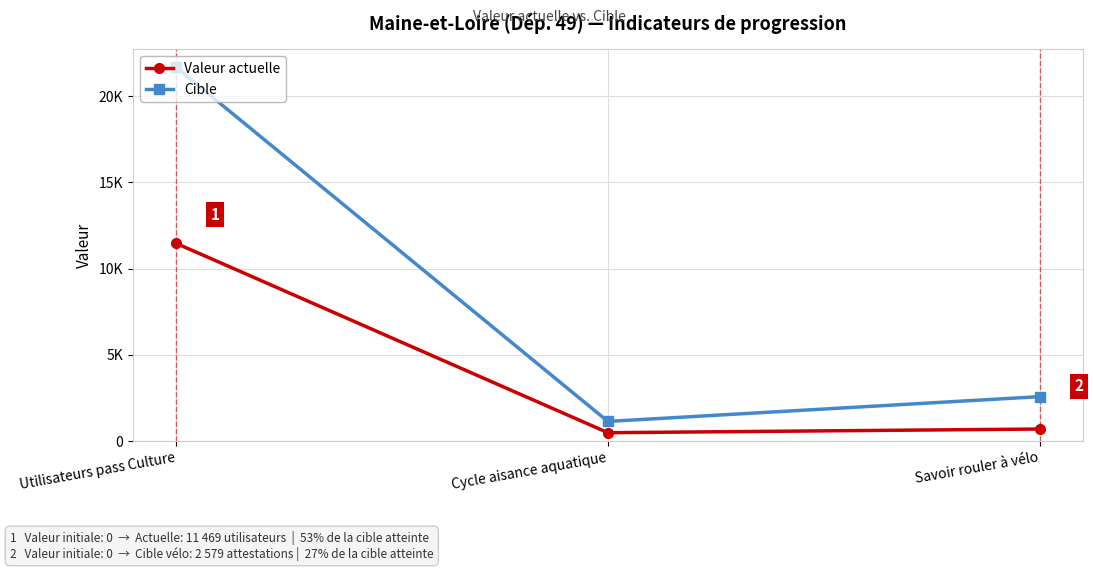

At how many categories does at least one series exceed 10111?

1